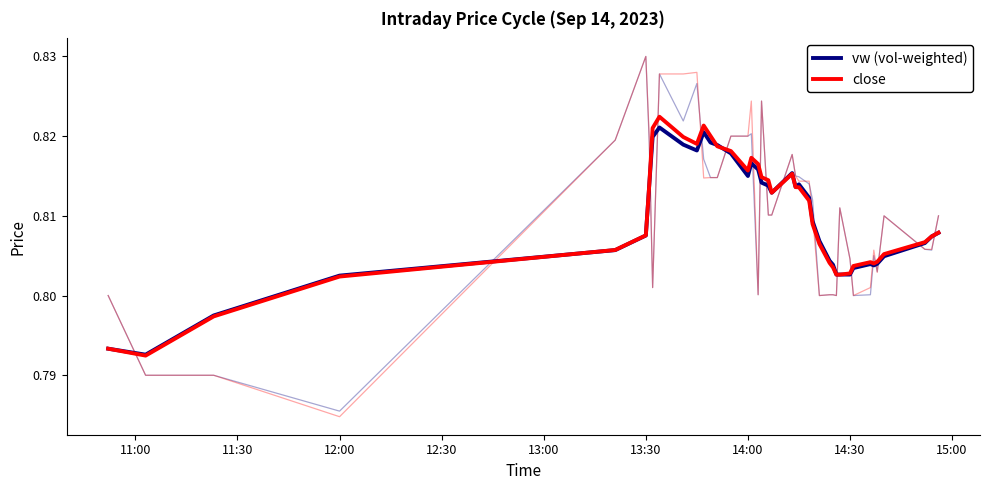

Rank the series by their average value, from highest to lowest.

close, vw (vol-weighted)